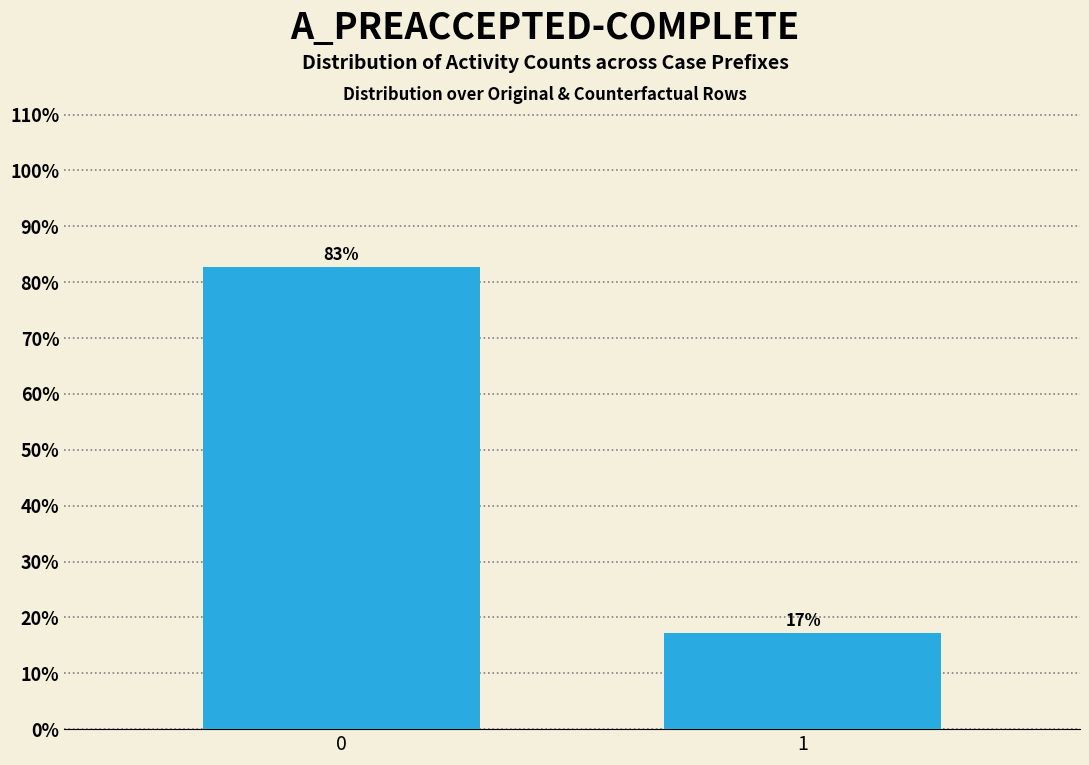

What is the value of the 2nd bar from the left?

17.2